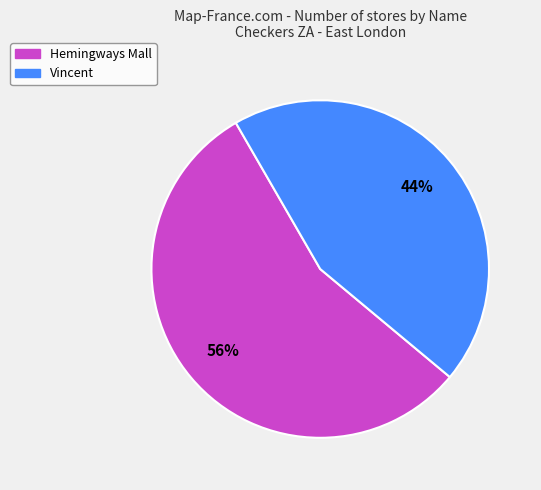

How many segments does this pie chart have?

2